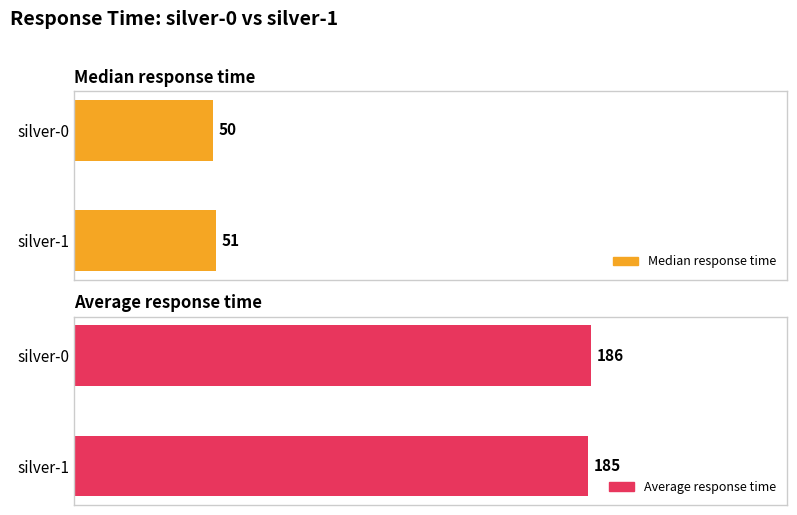

What is the spread (max minus min) of values at silver-0?

136